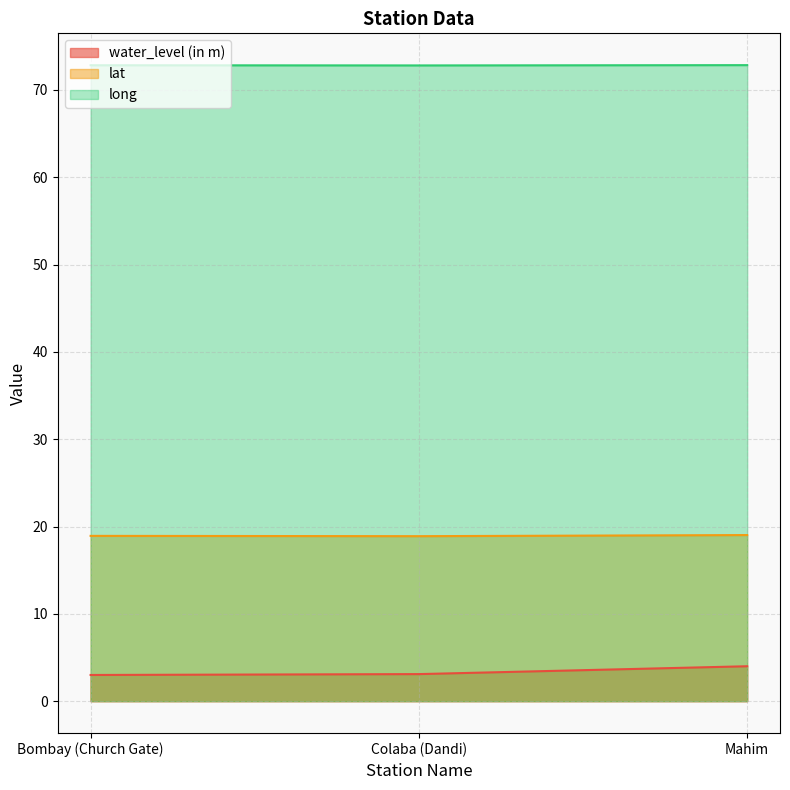

At how many categories does at least one series exceed 55?

3